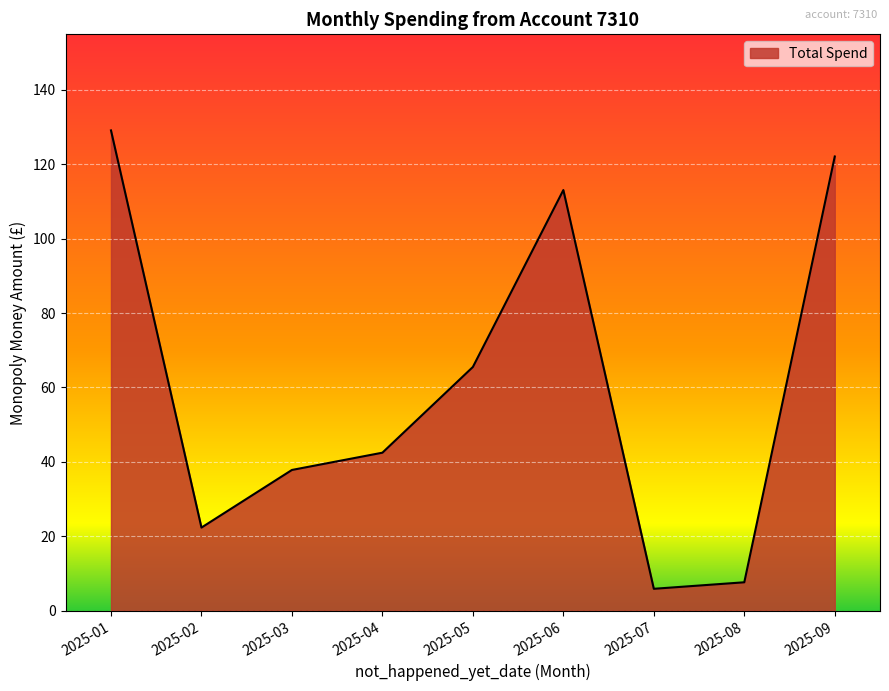

The chart shows a value of 5.9 at 2025-07. True or false?

True